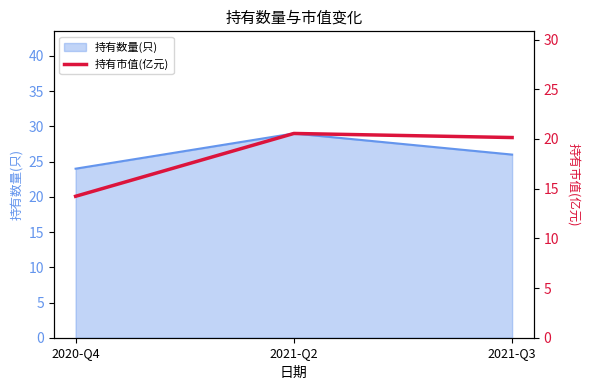

What position from the right is 2021-Q2?

2